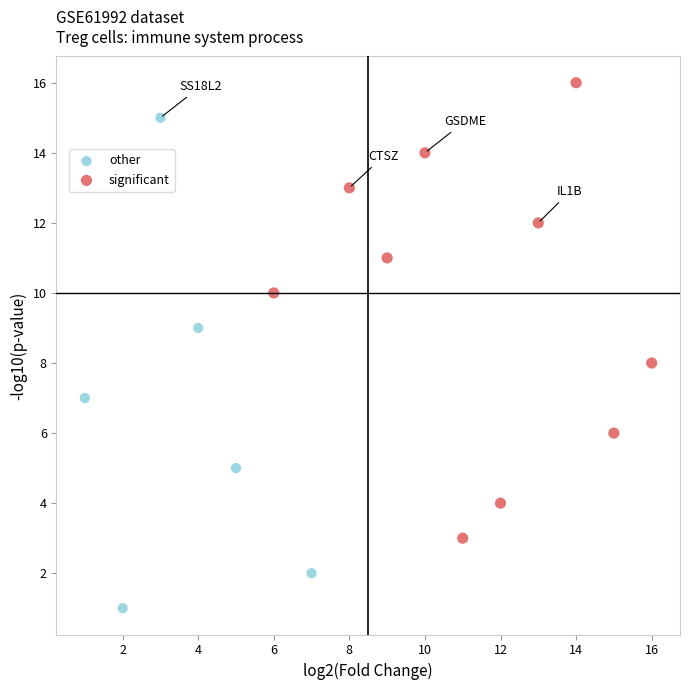

Which series contains the highest Y value?

significant